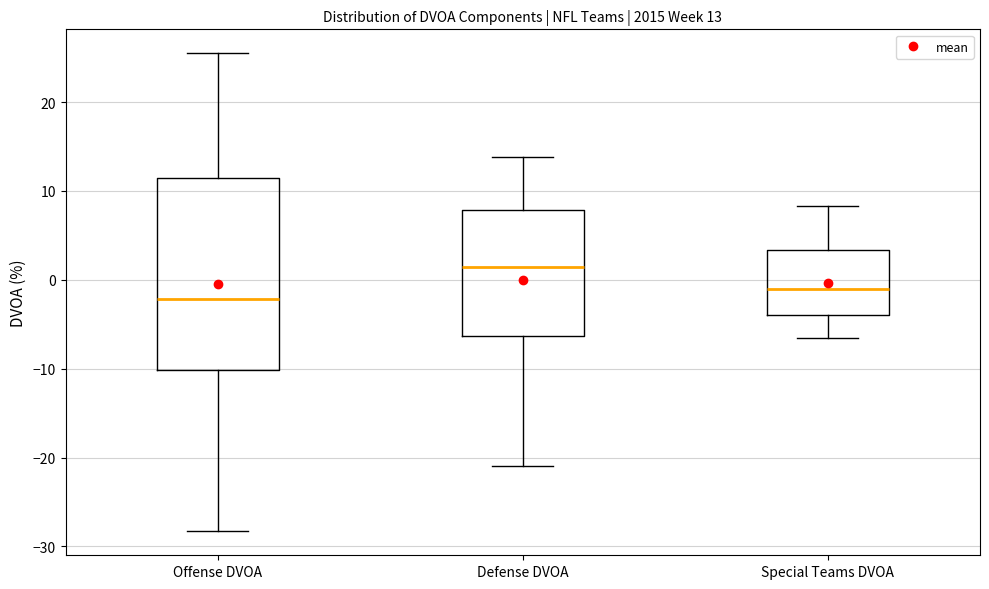

Which box's median line is the highest?

Defense DVOA